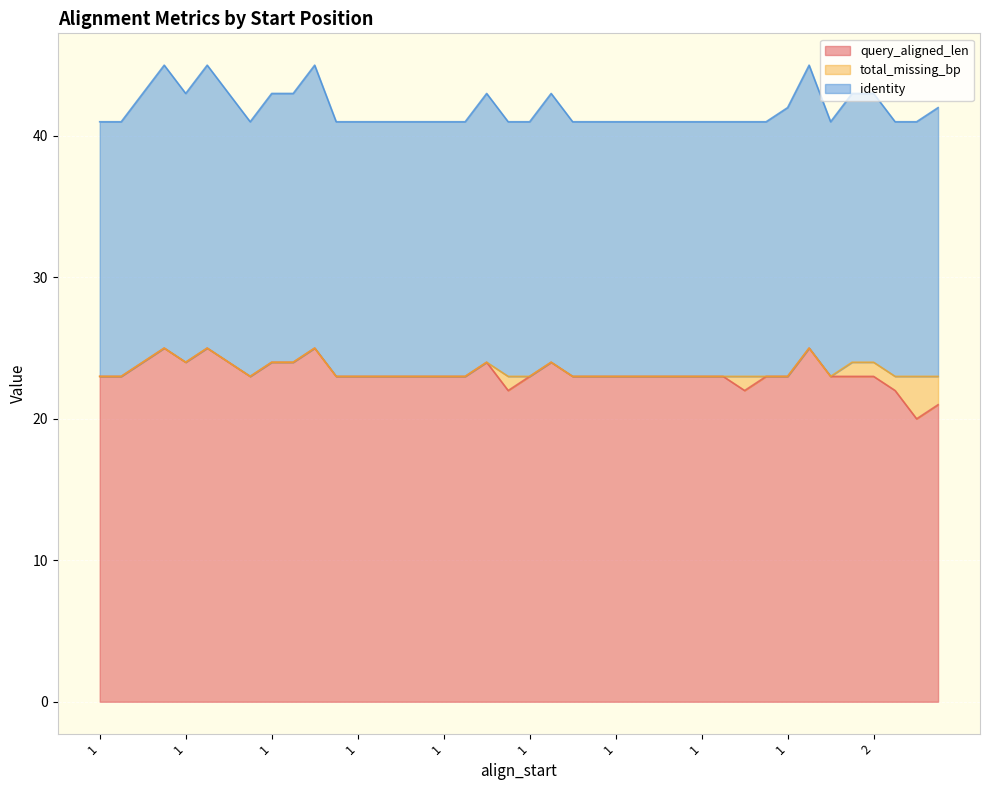

At which label is identity closest to 19?

2